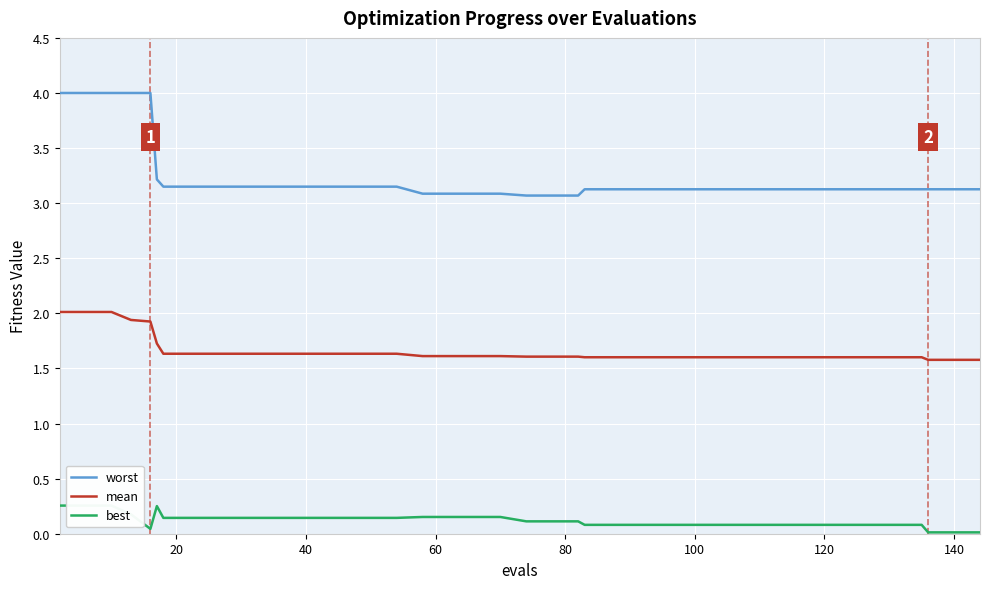

True or false: mean and worst intersect in this chart.

False